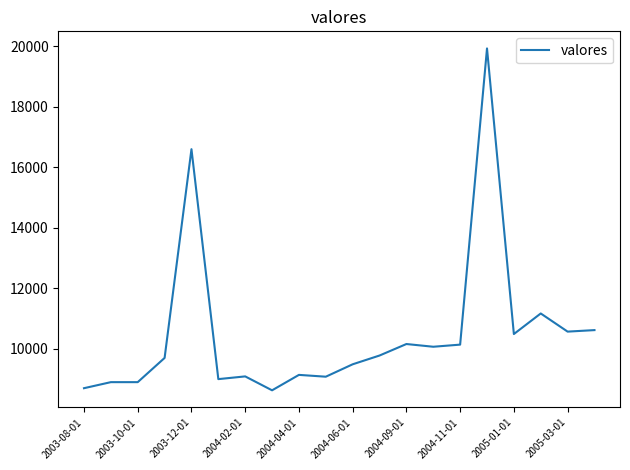

What is the greatest value displayed?

19930